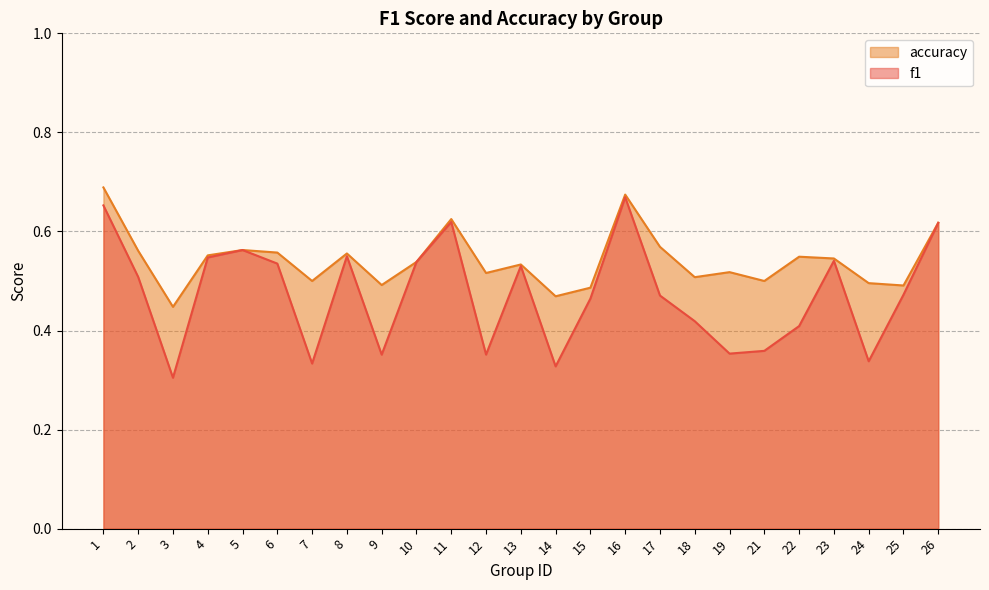

Reading left to right, list all the values displayed in this chart.

f1: 0.7	0.5	0.3	0.5	0.6	0.5	0.3	0.5	0.4	0.5	0.6	0.4	0.5	0.3	0.5	0.7	0.5	0.4	0.4	0.4	0.4	0.5	0.3	0.5	0.6
accuracy: 0.7	0.6	0.4	0.6	0.6	0.6	0.5	0.6	0.5	0.5	0.6	0.5	0.5	0.5	0.5	0.7	0.6	0.5	0.5	0.5	0.5	0.5	0.5	0.5	0.6